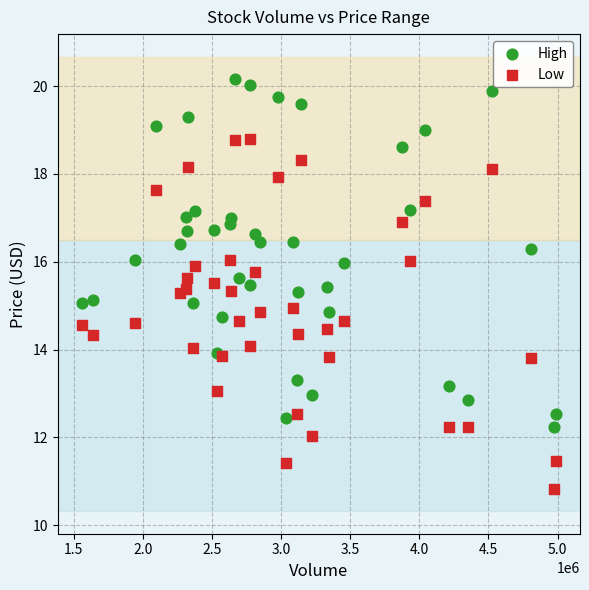

Which series reaches the minimum Y coordinate?

Low